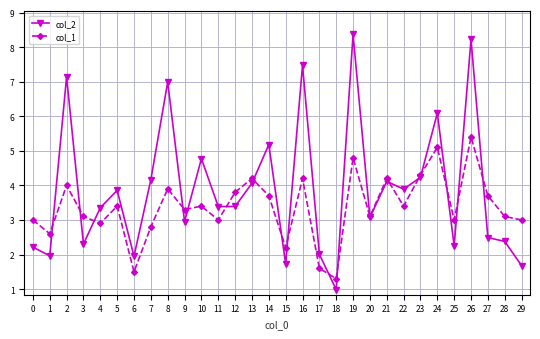

What is the difference between the second highest and second lowest values in the col_2 series?

6.5